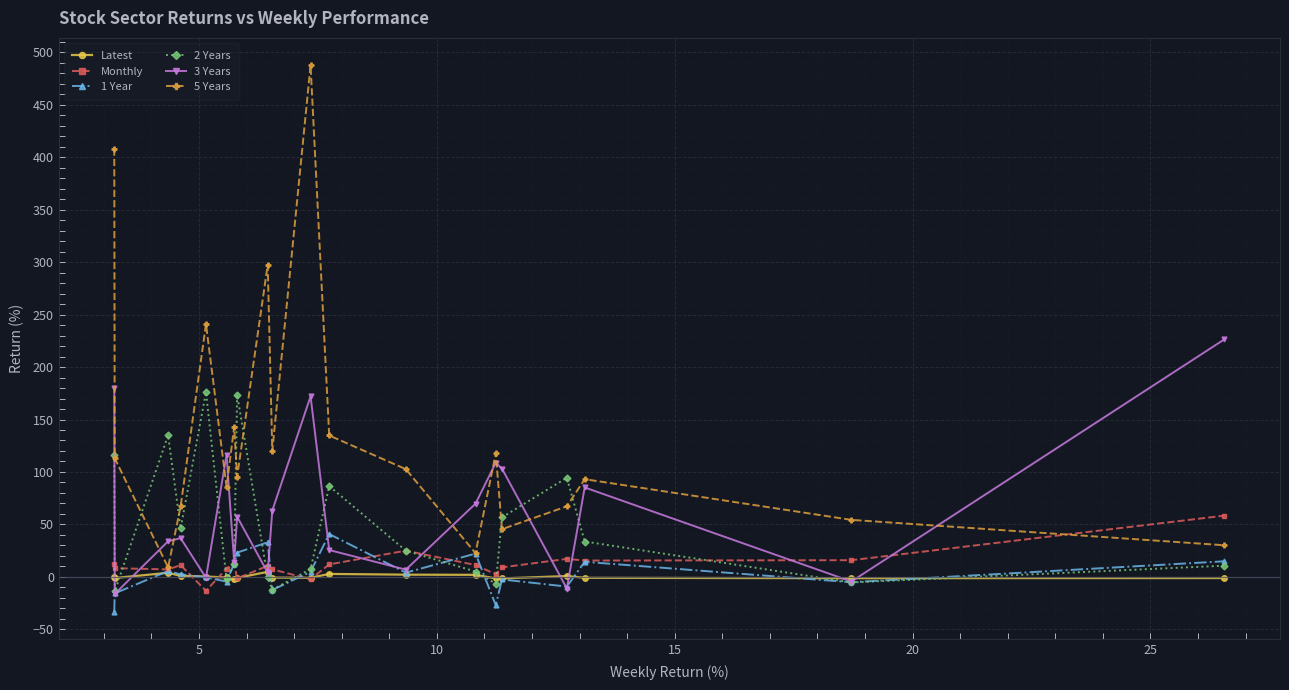

Which series has the largest total across all categories?

5 Years